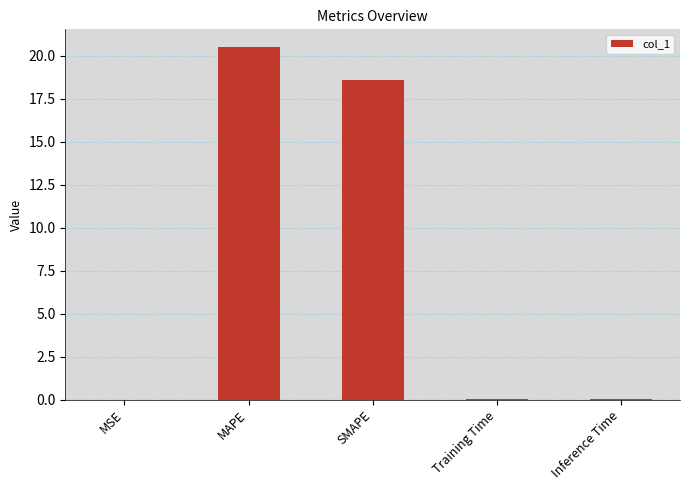

The chart shows a value of 18.6 at SMAPE. True or false?

True